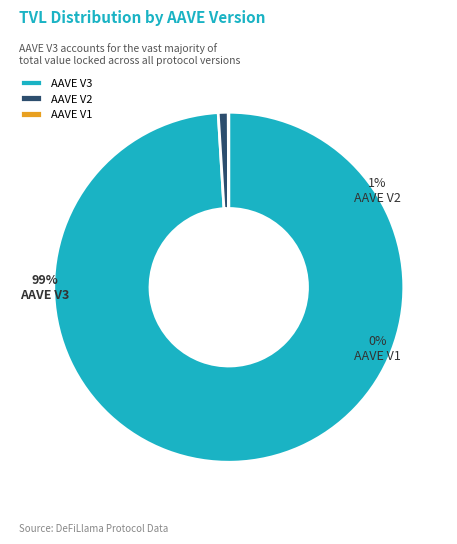

To the nearest percent, what is the difference between the largest and smallest slice percentages?

99%